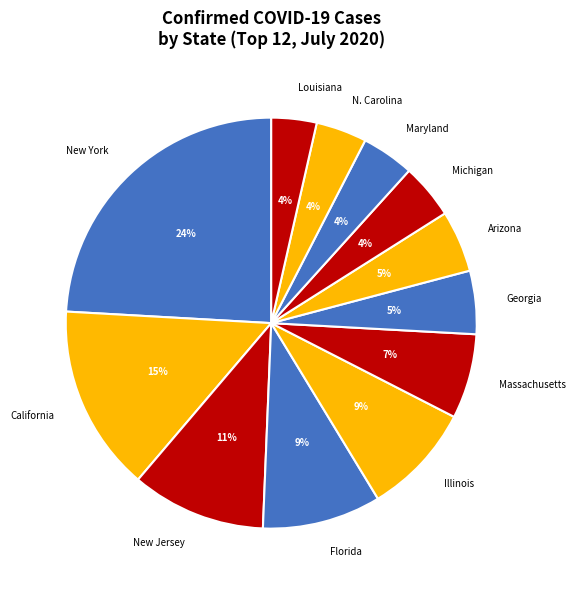

To the nearest percent, what is the average slice percentage?

8%